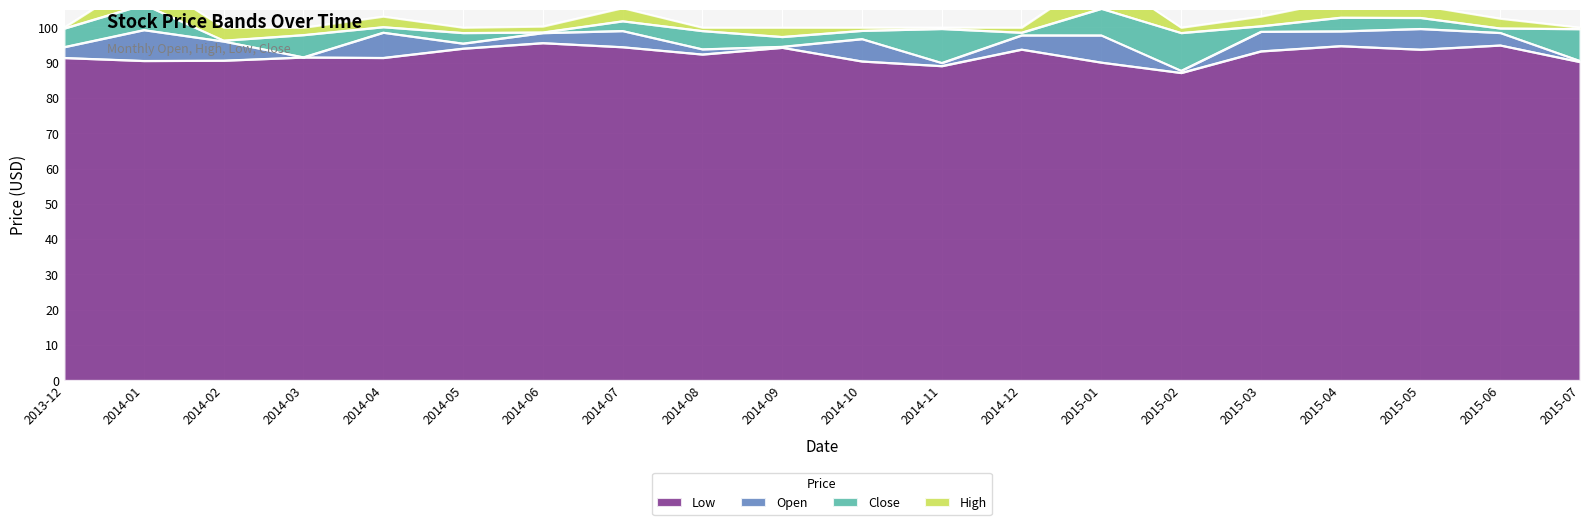

The Low series shows 149.1 at 2014-10. True or false?

False